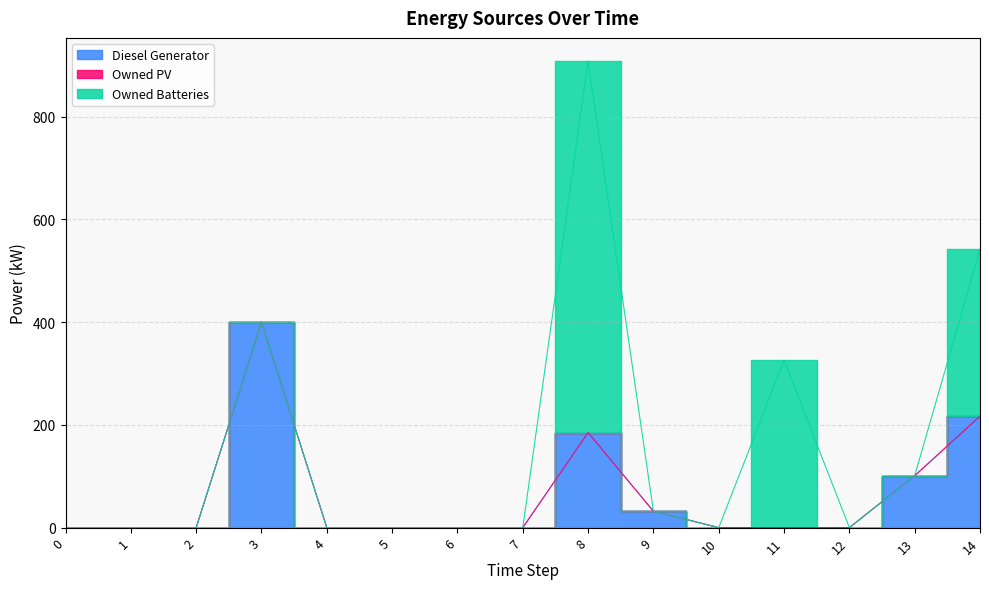

How many lines are shown in the chart?

3